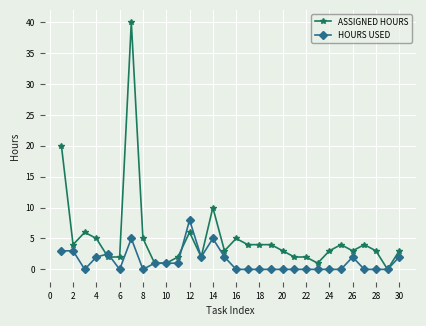

True or false: HOURS USED has more than 0 points higher than both neighbors.

True